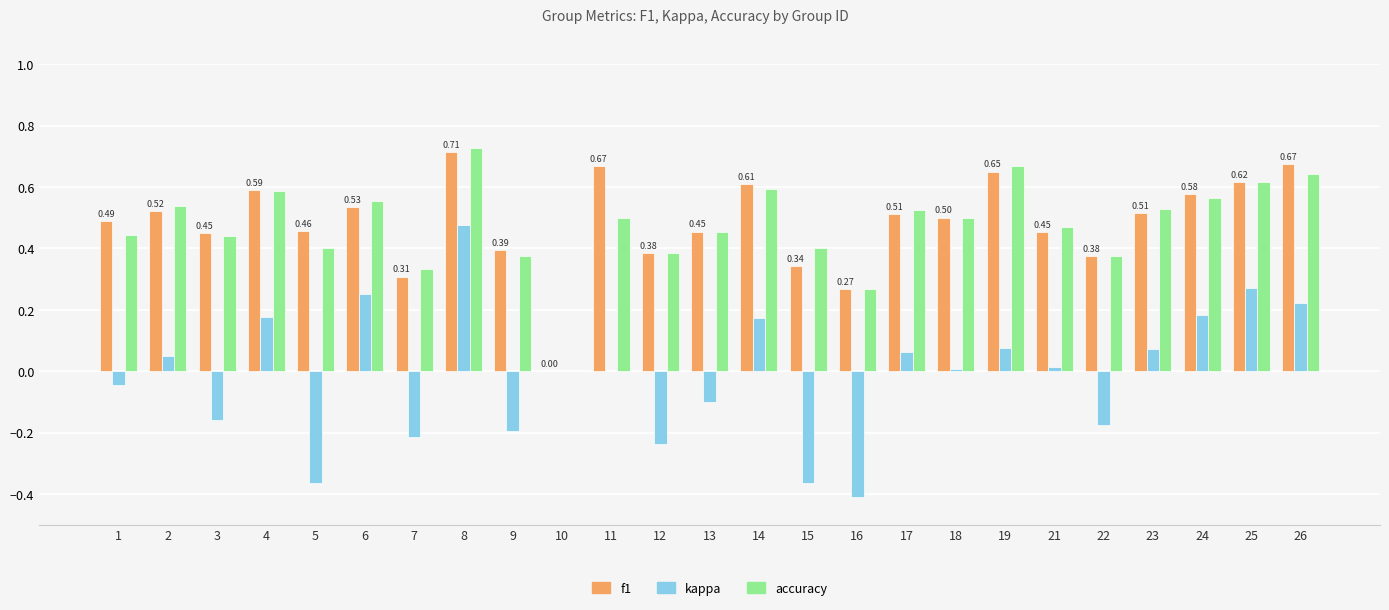

Between 6 and 23, which series saw the biggest shift?

kappa